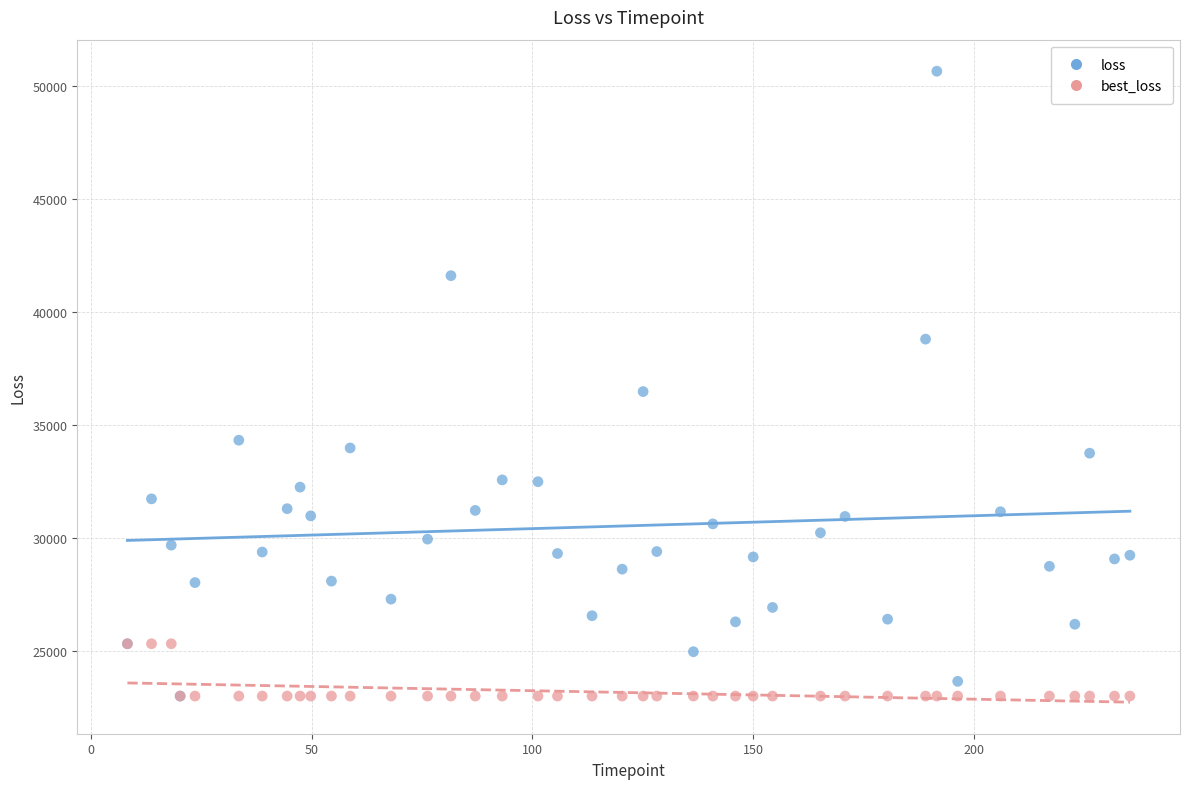

In the loss series, what Y value is closest to 36832?

36480.7